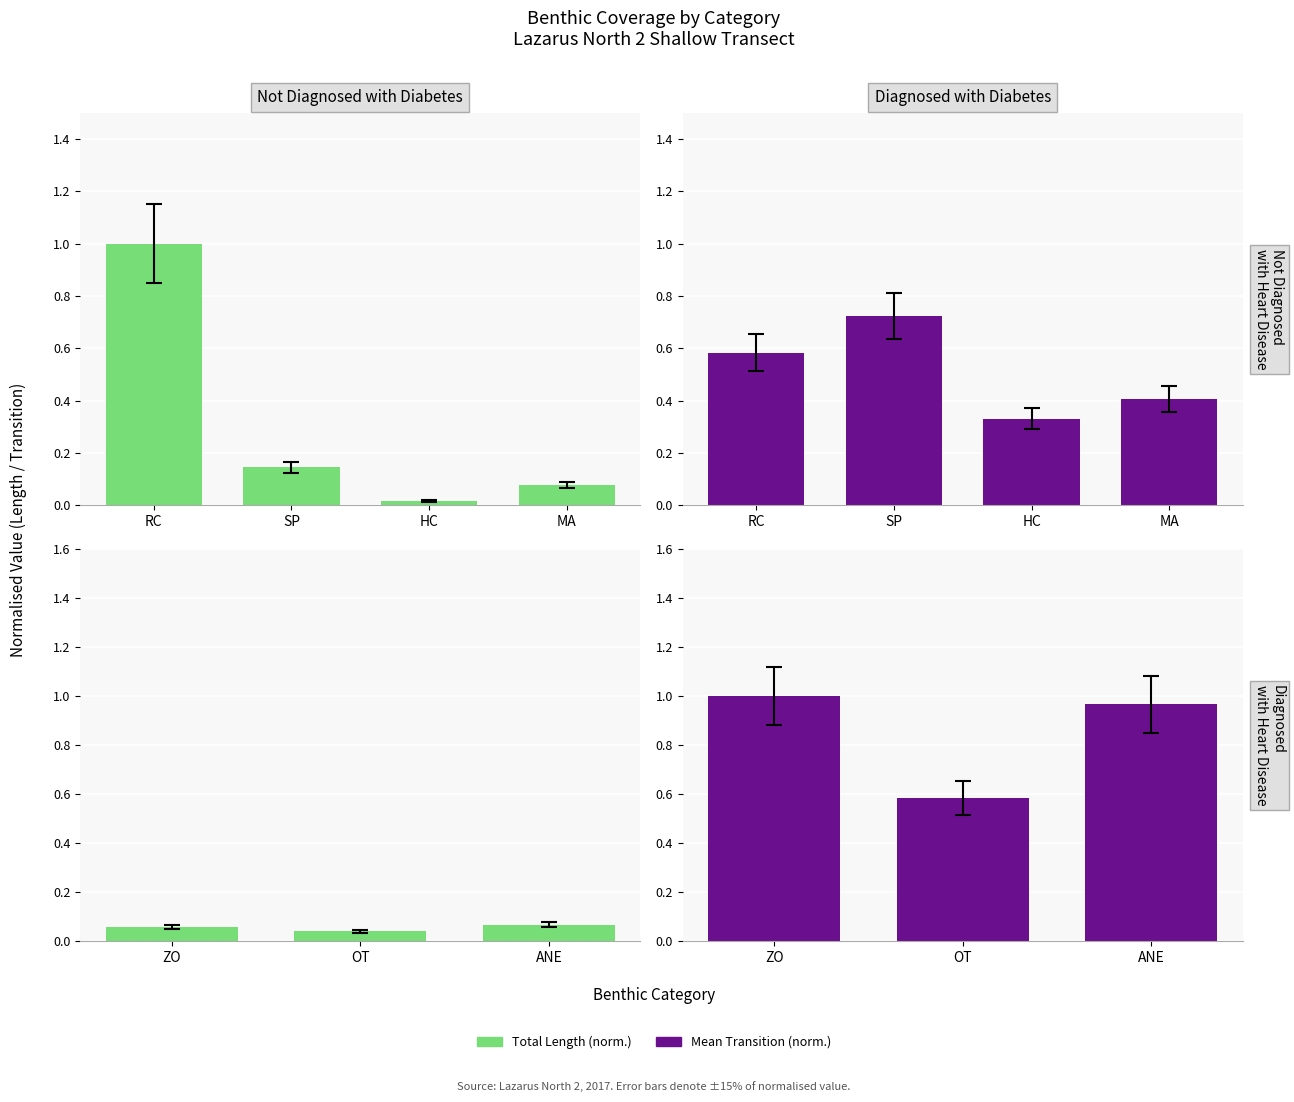

At which category is the sum across all series the highest?

ZO